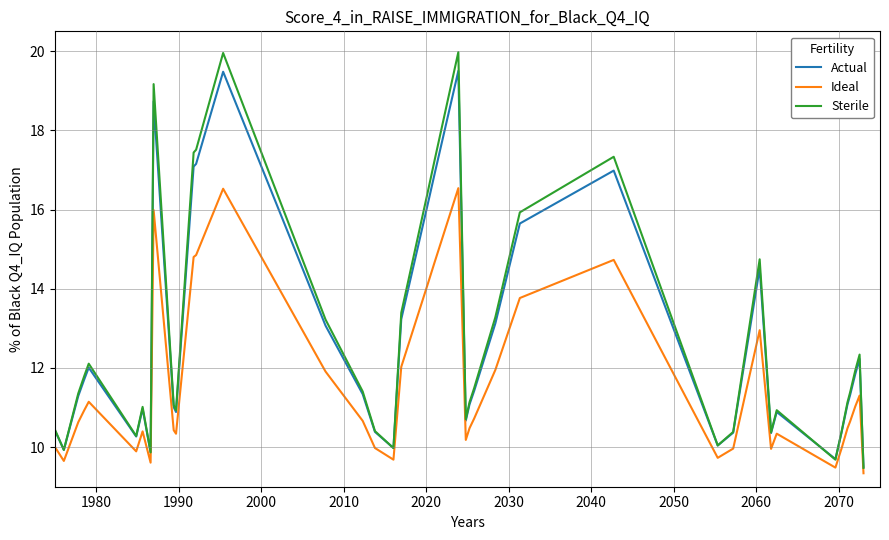

Rank the series by their maximum value, from highest to lowest.

Sterile, Actual, Ideal